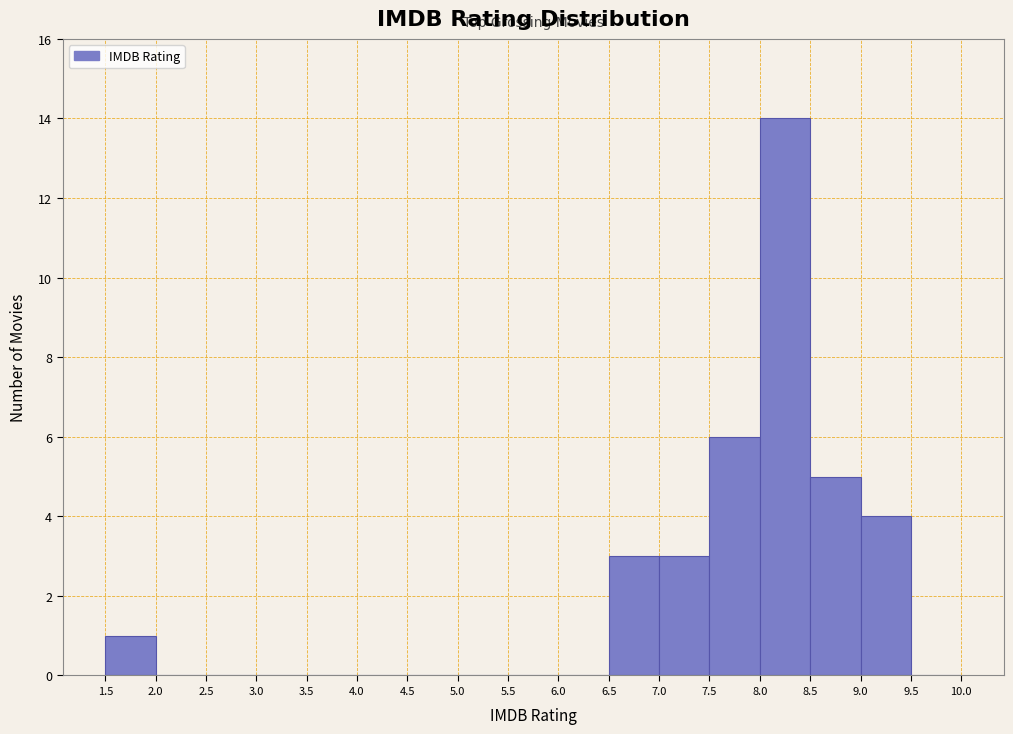

Which range on the x-axis has the tallest bar?

8.0 to 8.5